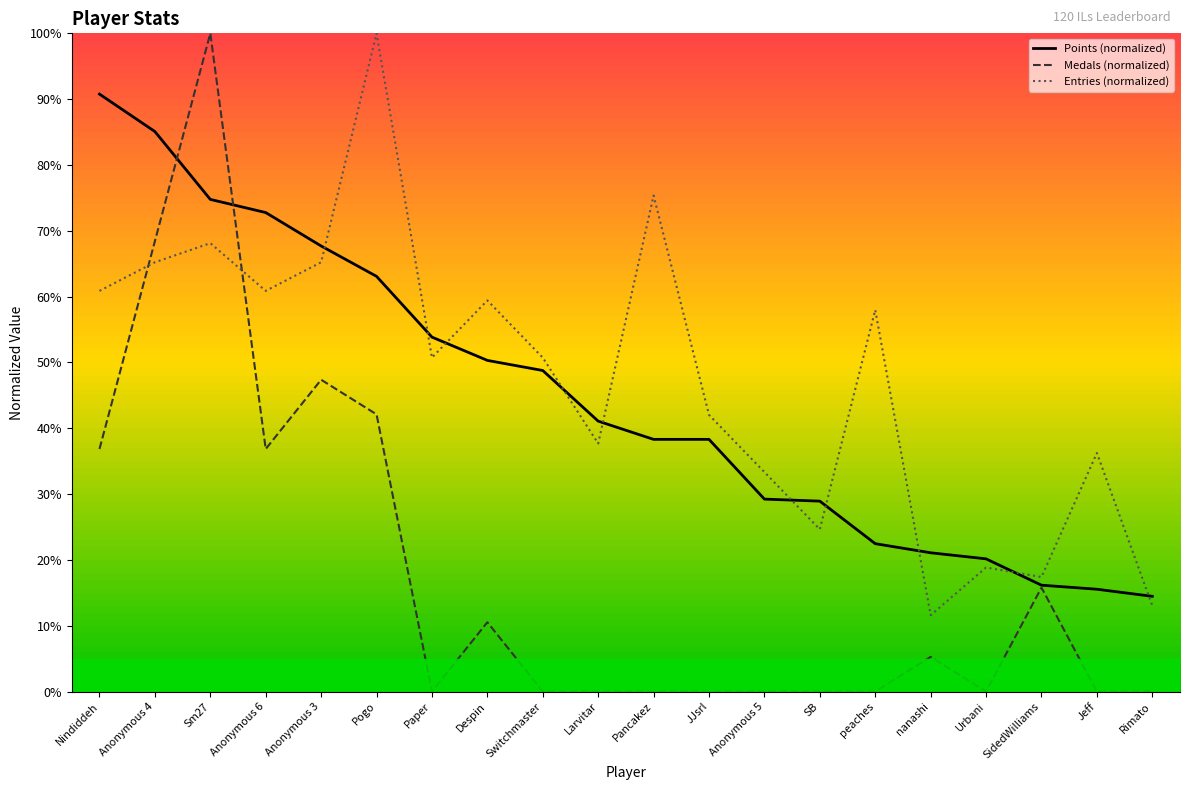

How many interior local peaks does the Entries (normalized) series have?

7